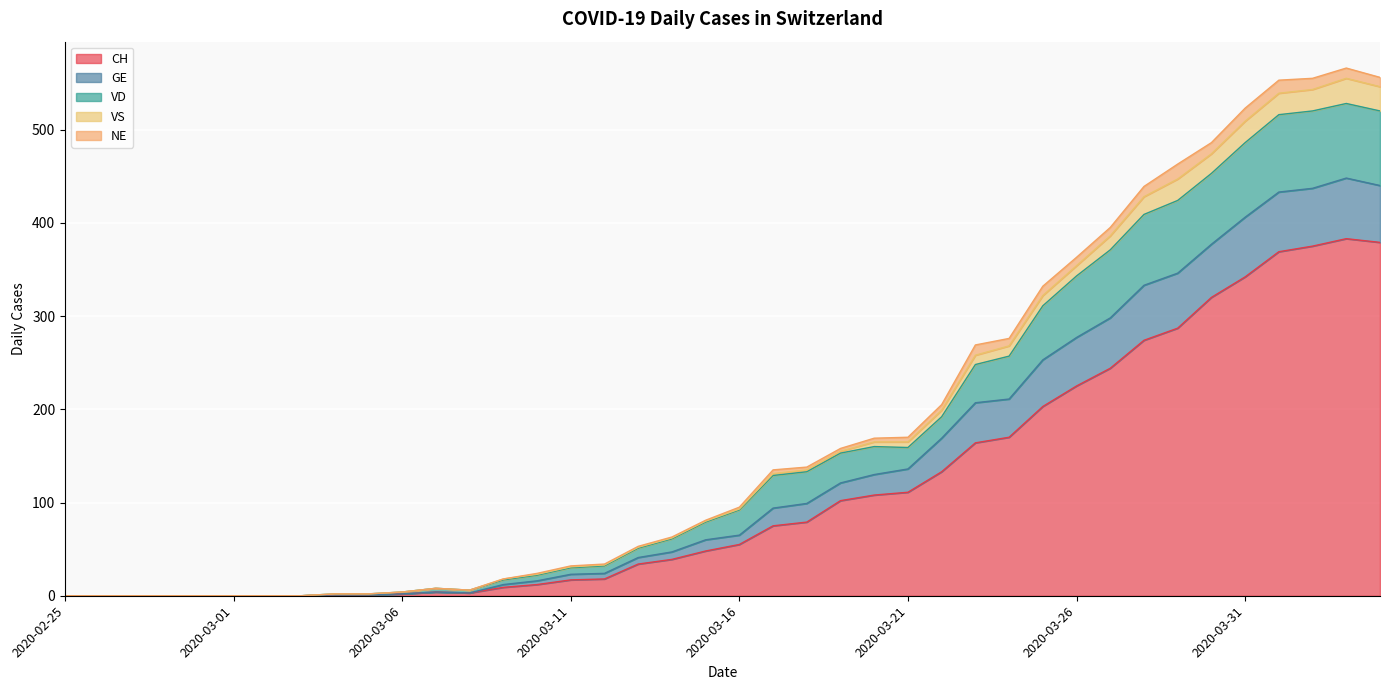

What is the maximum value for CH?

383